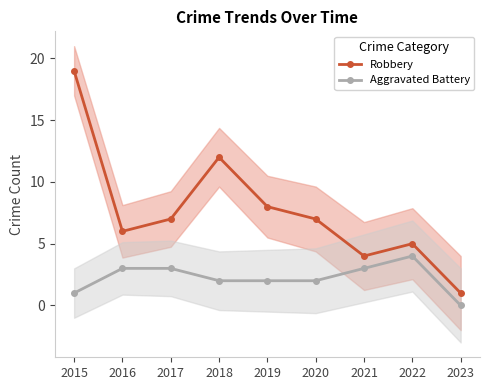

What is the total value across all series at 2023?

1